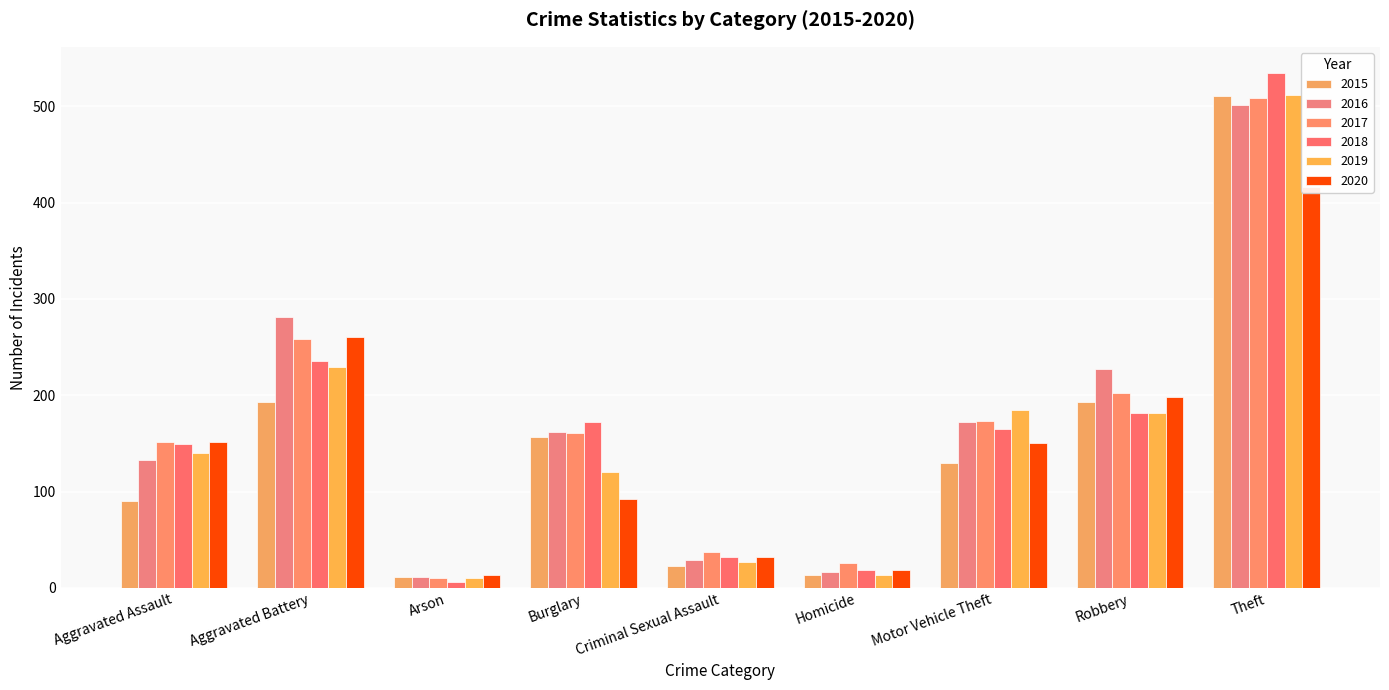

Is the value of 2017 at Homicide greater than the value of 2016 at Theft?

No